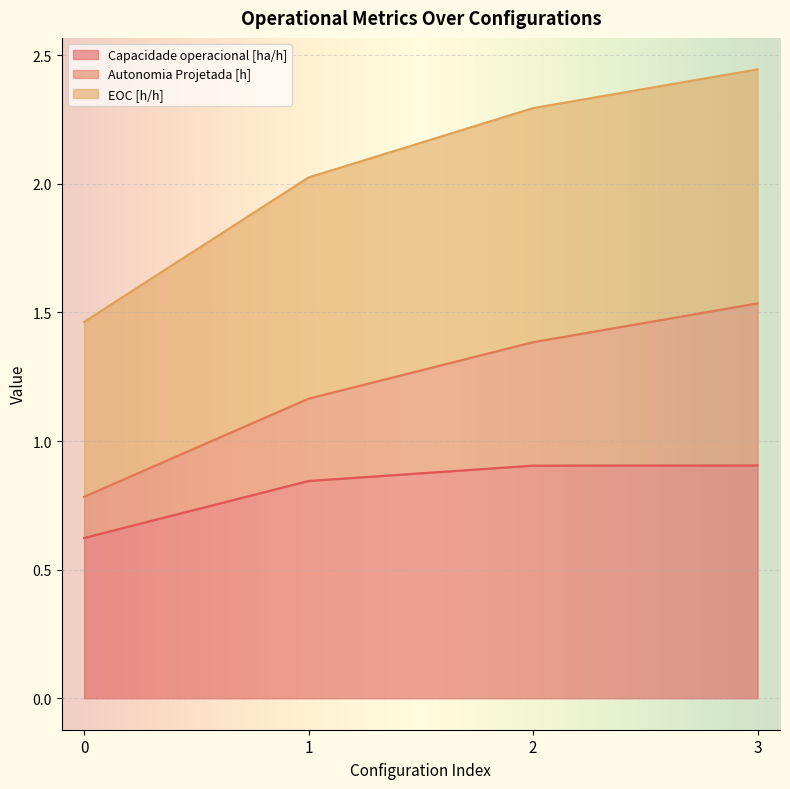

True or false: Capacidade operacional [ha/h] has a value of 0.6 at 0.

True